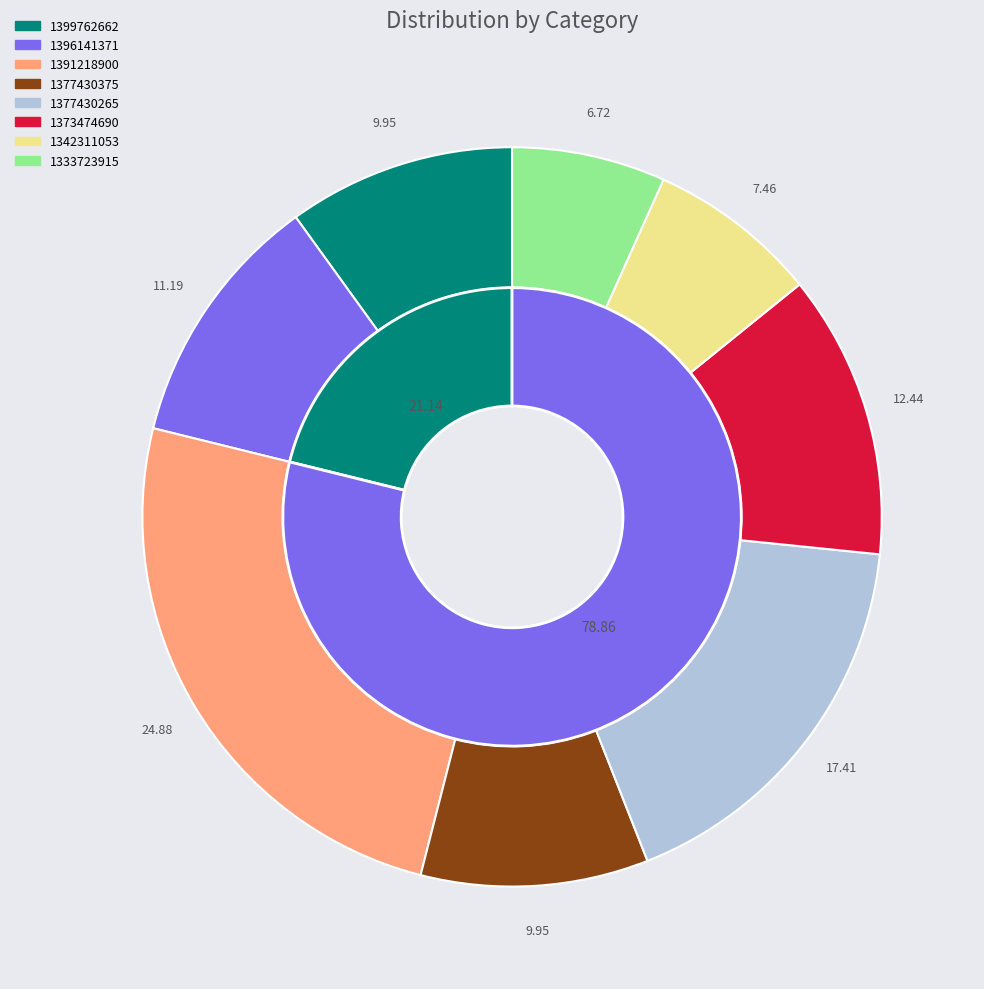

Which slice is the smallest?

1333723915